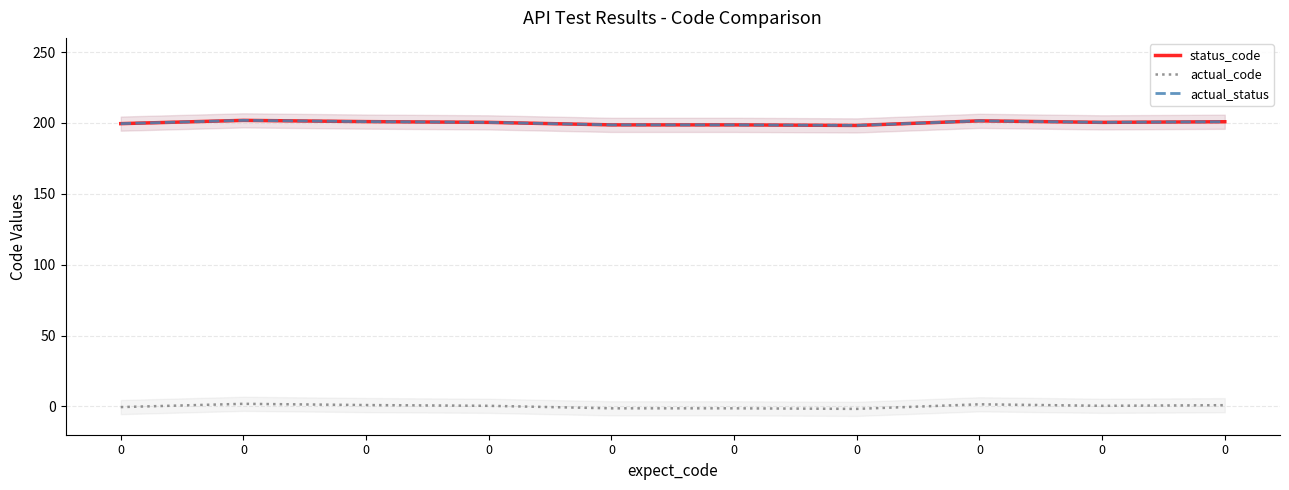

Is it true that actual_status equals 338.0 at 0?

False